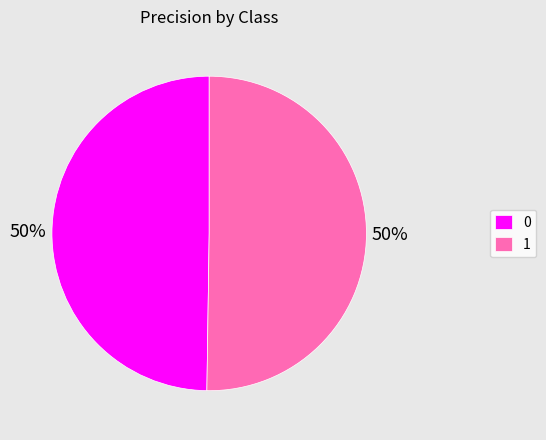

To the nearest percent, what percentage of the pie is 0?

50%